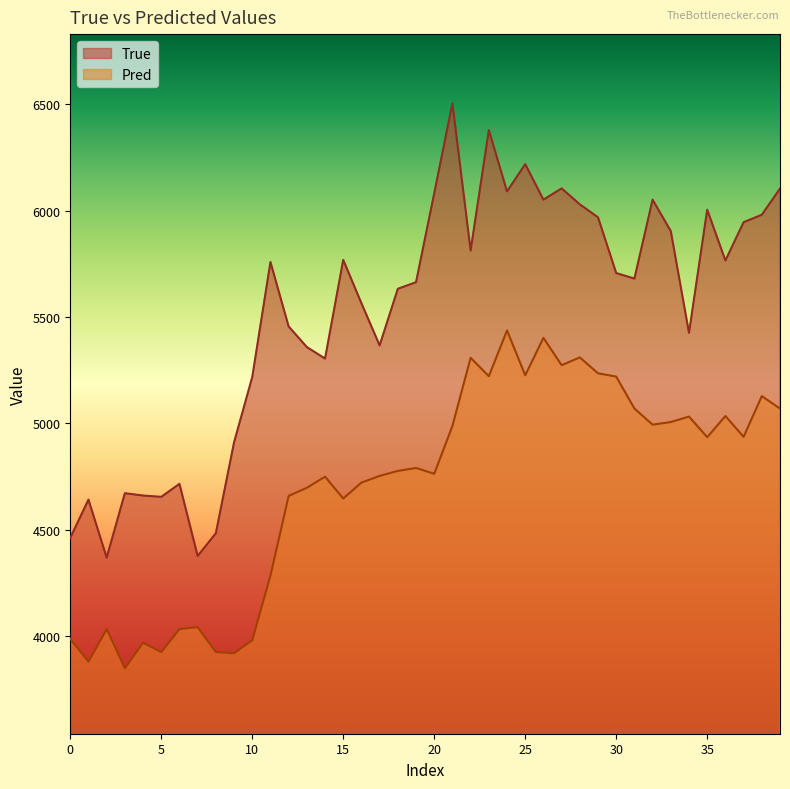

Reading left to right, transcribe all the data shown in this chart.

True: 4462.0	4642.0	4369.0	4672.0	4661.0	4655.0	4716.0	4377.0	4484.0	4911.0	5218.0	5759.0	5456.0	5359.0	5305.0	5769.0	5565.0	5367.0	5633.0	5664.0	6082.0	6505.0	5813.0	6379.0	6091.0	6219.0	6052.0	6105.0	6030.0	5969.0	5707.0	5681.0	6052.0	5904.0	5426.0	6005.0	5766.0	5946.0	5981.0	6104.0
Pred: 3987.1	3880.3	4033.4	3849.3	3969.4	3925.4	4033.3	4042.7	3925.6	3920.1	3981.3	4285.0	4659.3	4697.5	4749.7	4647.1	4721.9	4753.2	4776.8	4790.6	4763.4	4988.5	5308.5	5222.2	5437.2	5226.3	5402.3	5274.0	5310.5	5235.7	5220.3	5070.2	4994.1	5006.7	5032.1	4935.3	5035.0	4937.0	5128.5	5069.9